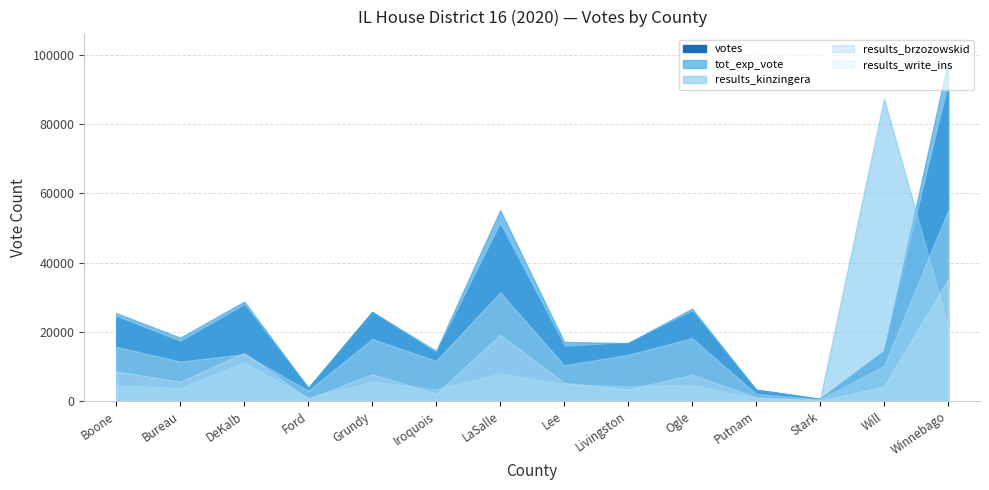

True or false: tot_exp_vote has a value of 5853 at Putnam.

False